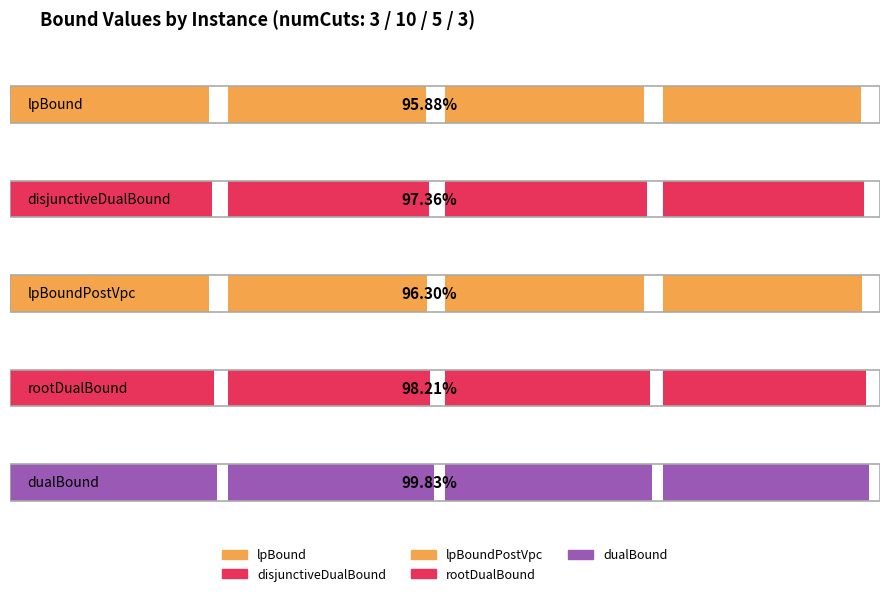

Is it true that dualBound equals 141.4 at 150?

False